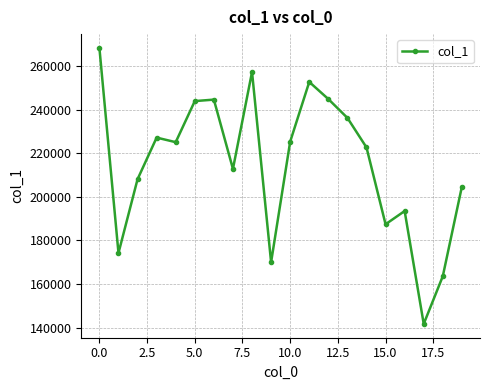

What is the maximum value shown in the chart?

268308